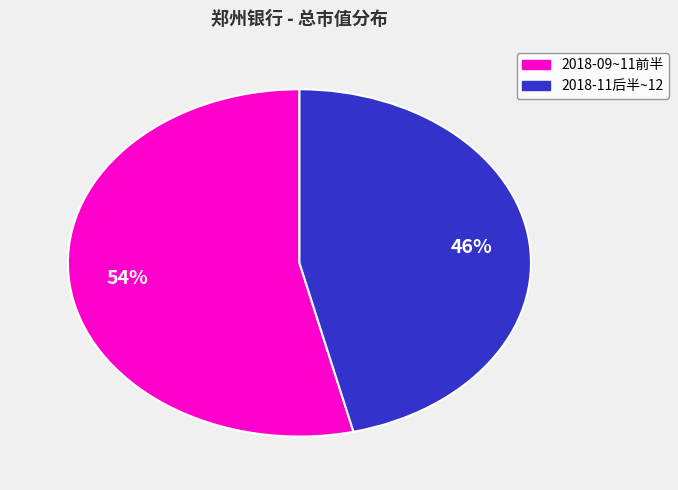

Does any single category account for the majority?

Yes